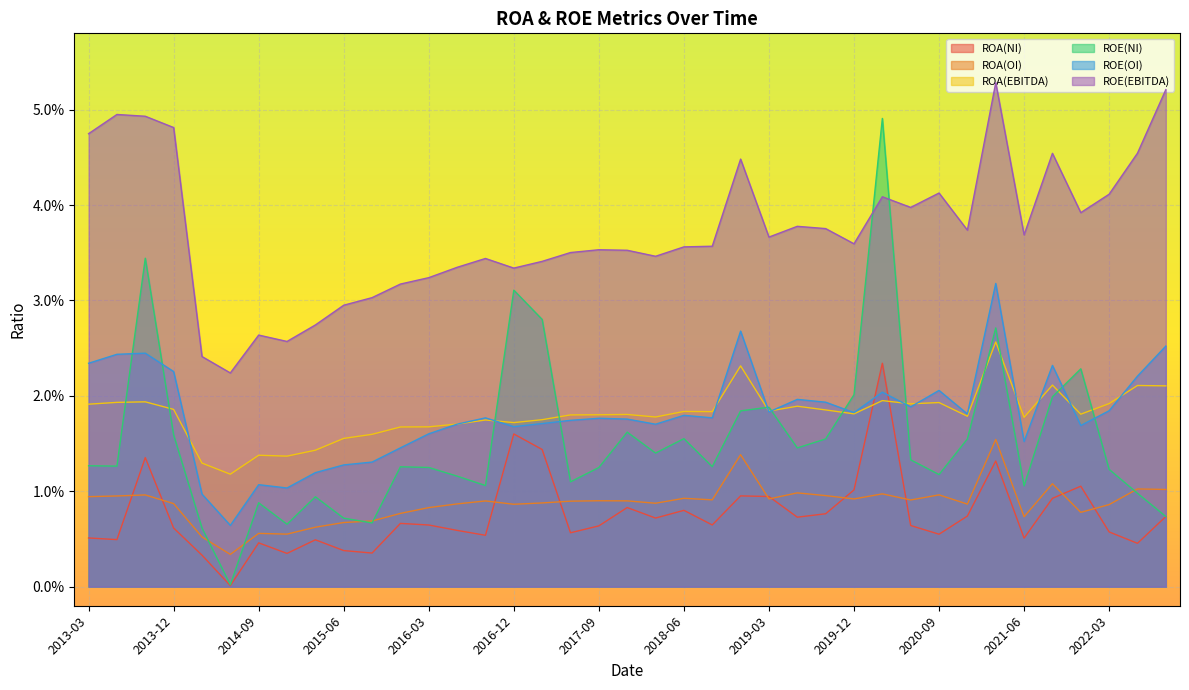

What is the label of the 22nd point from the right?

2017-06-01